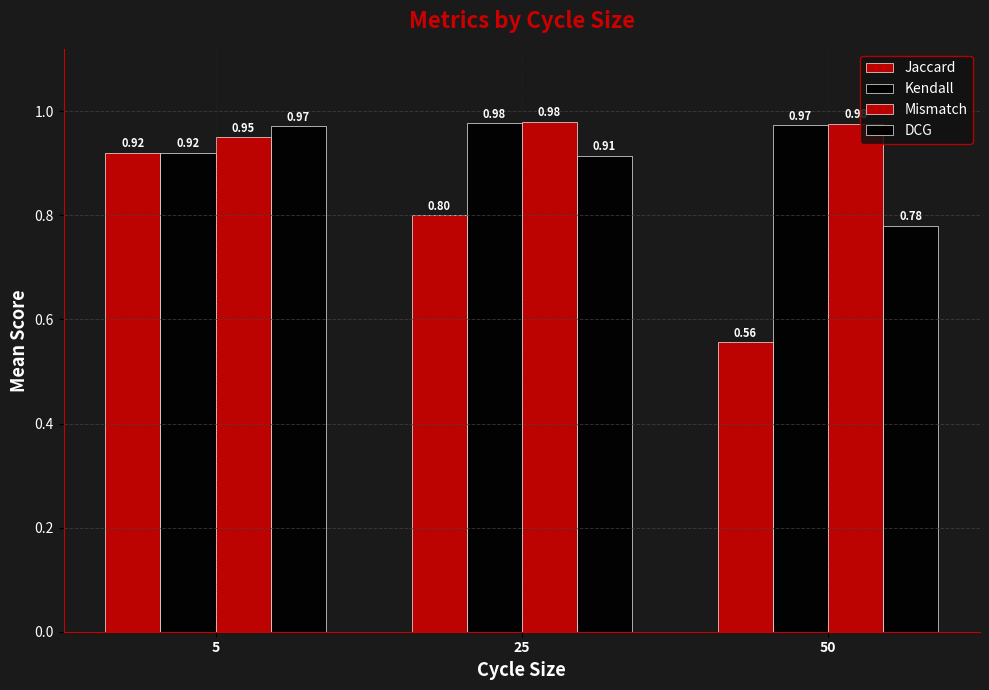

At which category is the sum across all series the highest?

5